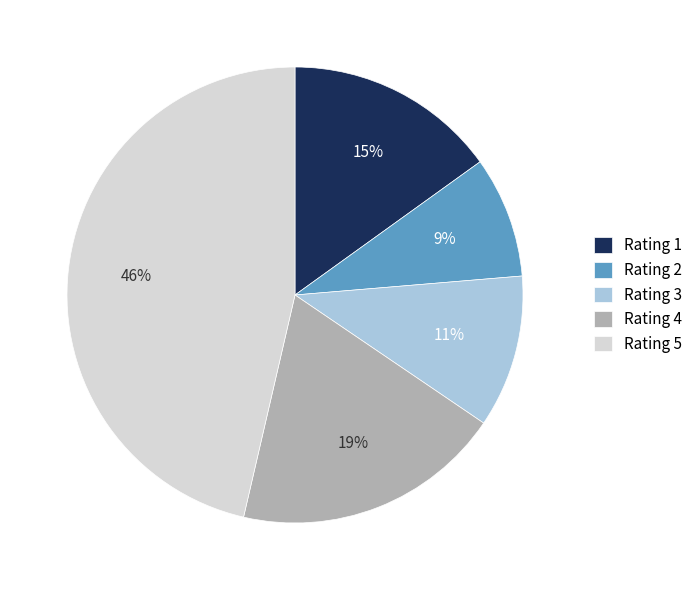

What is the largest slice in the pie chart?

Rating 5